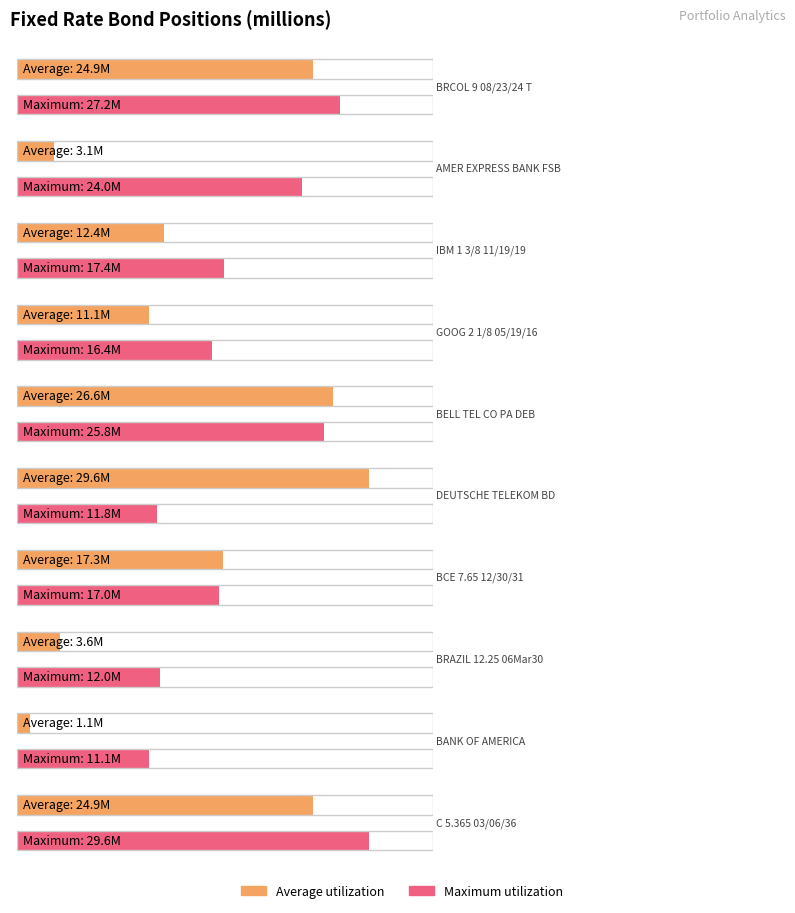

At which label is Average utilization closest to 15?

BCE 7.65 12/30/31